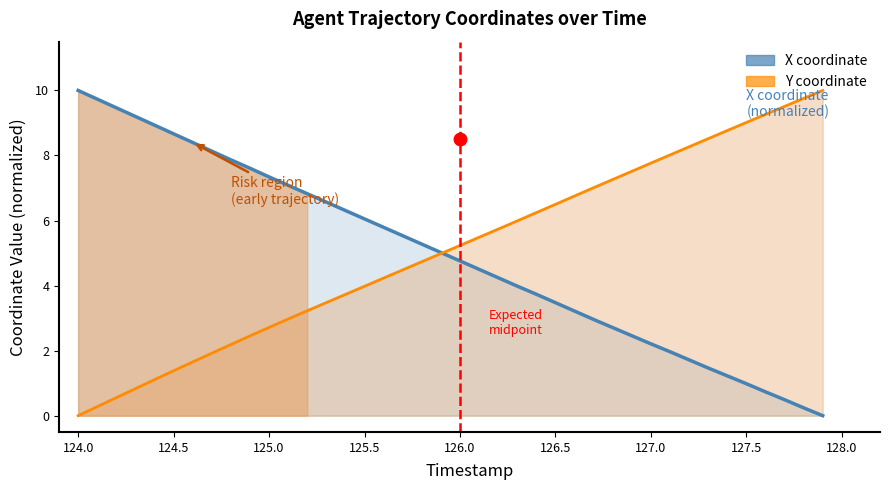

Which series has the largest total across all categories?

Y (coord)